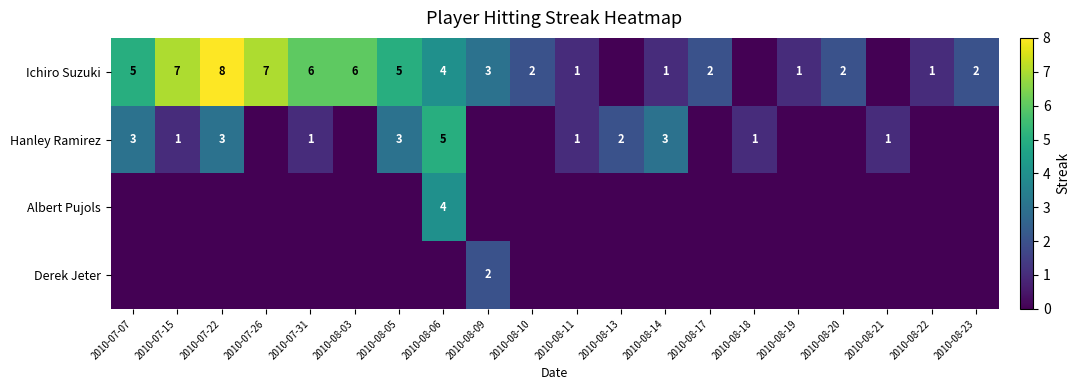

The Hanley Ramirez series shows 2 at 2010-08-06. True or false?

False